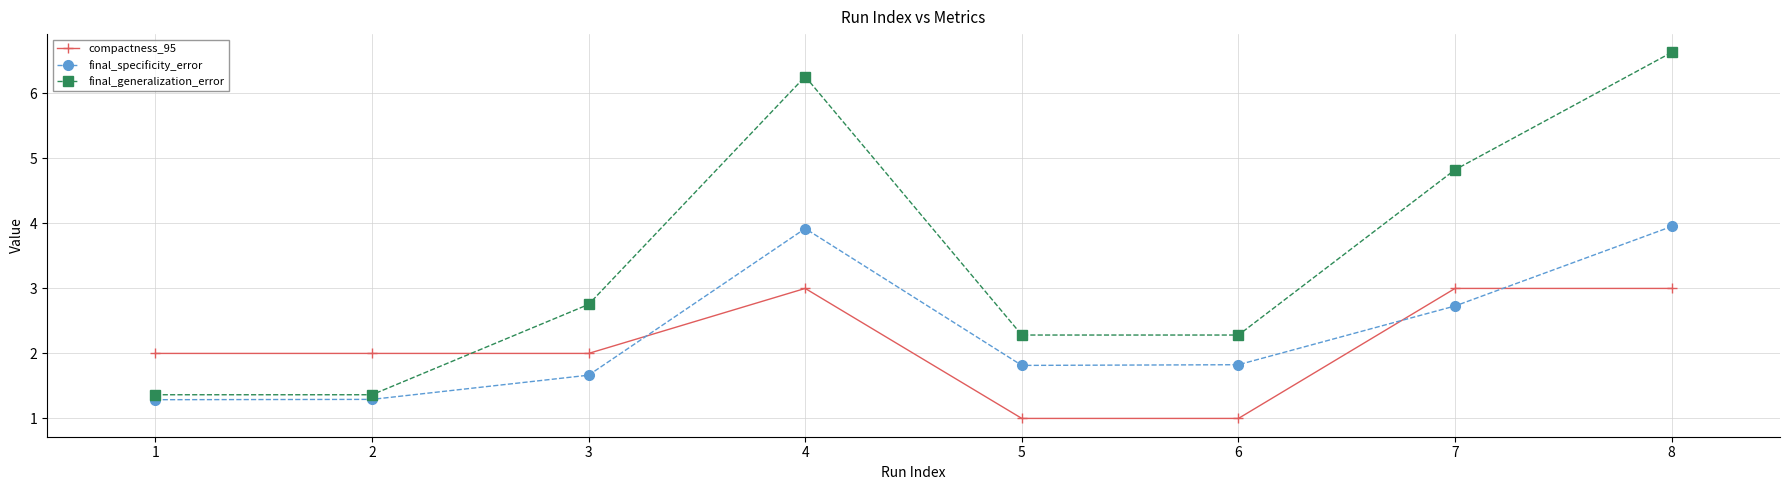

True or false: compactness_95 has more than 0 points higher than both neighbors.

True